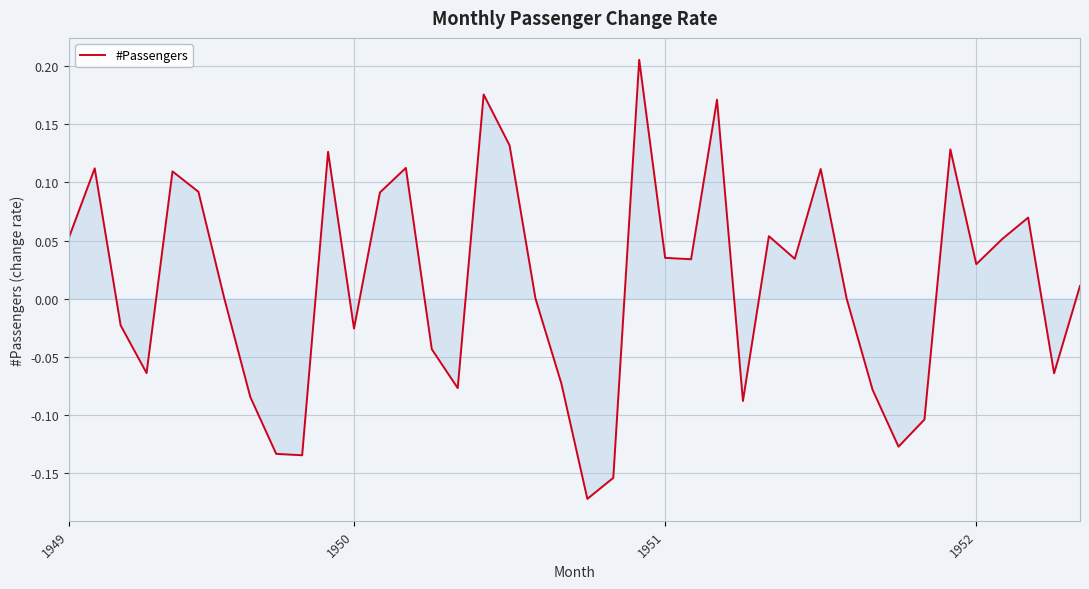

What is the difference between the maximum and minimum values?

0.4